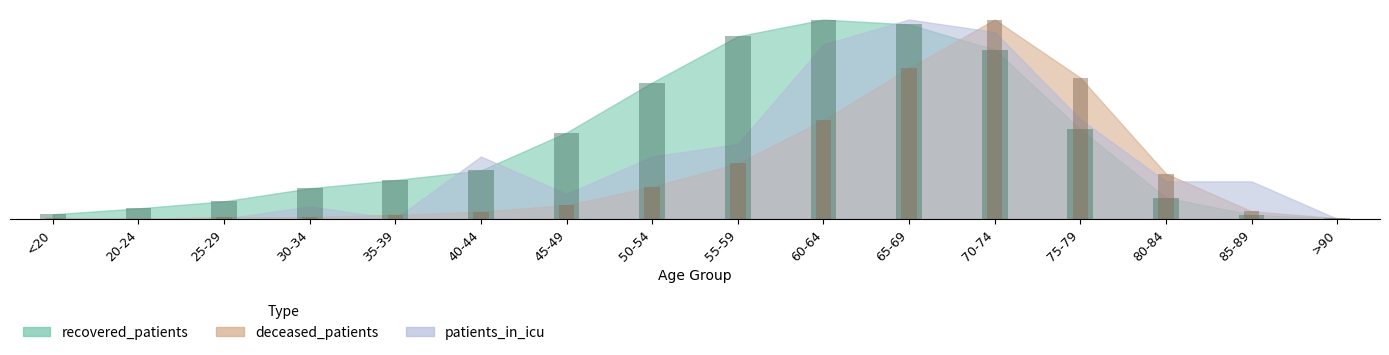

What is the difference between the second highest and second lowest values in the recovered_patients series?

9.5